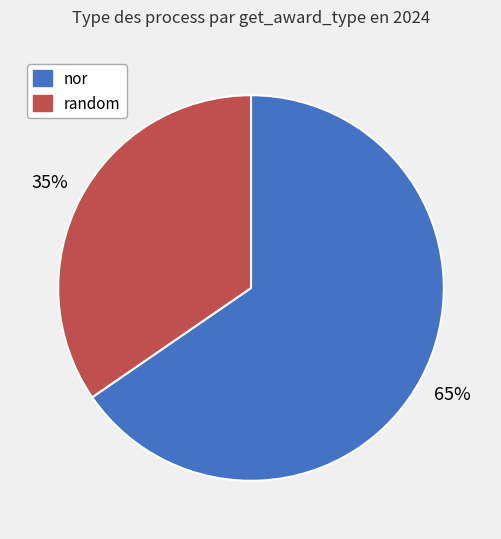

Which category has the biggest portion of the pie?

nor